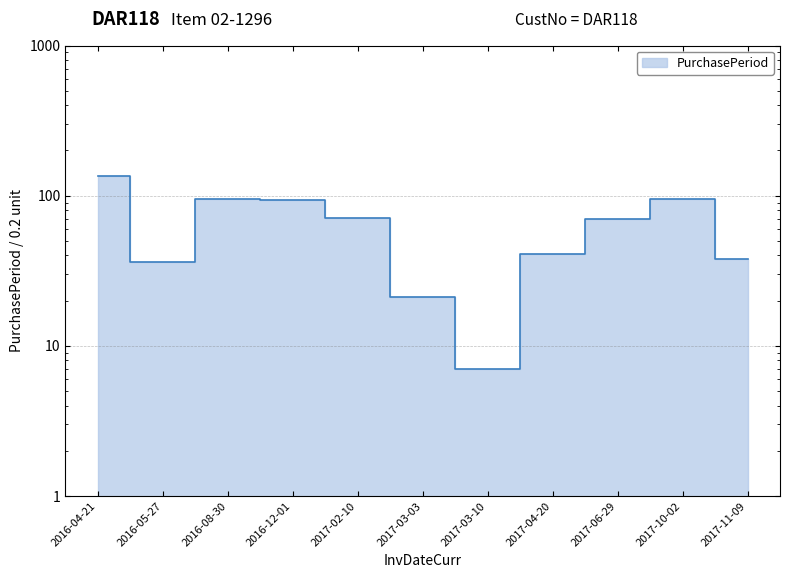

What is the difference between the values at 2017-10-02 and 2017-03-03?

74